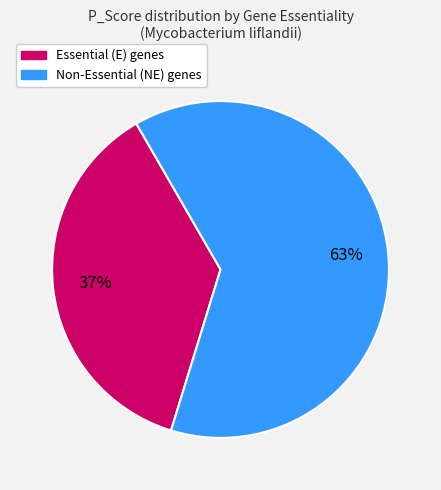

Does any single category account for the majority?

Yes